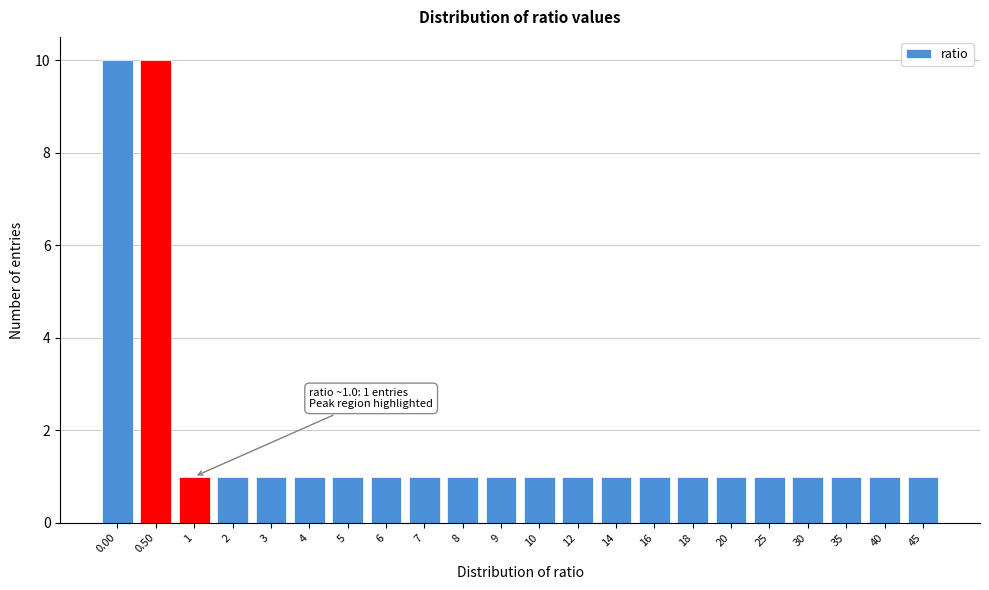

Reading left to right, transcribe all the data shown in this chart.

0.00=10	0.50=10	1=1	2=1	3=1	4=1	5=1	6=1	7=1	8=1	9=1	10=1	12=1	14=1	16=1	18=1	20=1	25=1	30=1	35=1	40=1	45=1